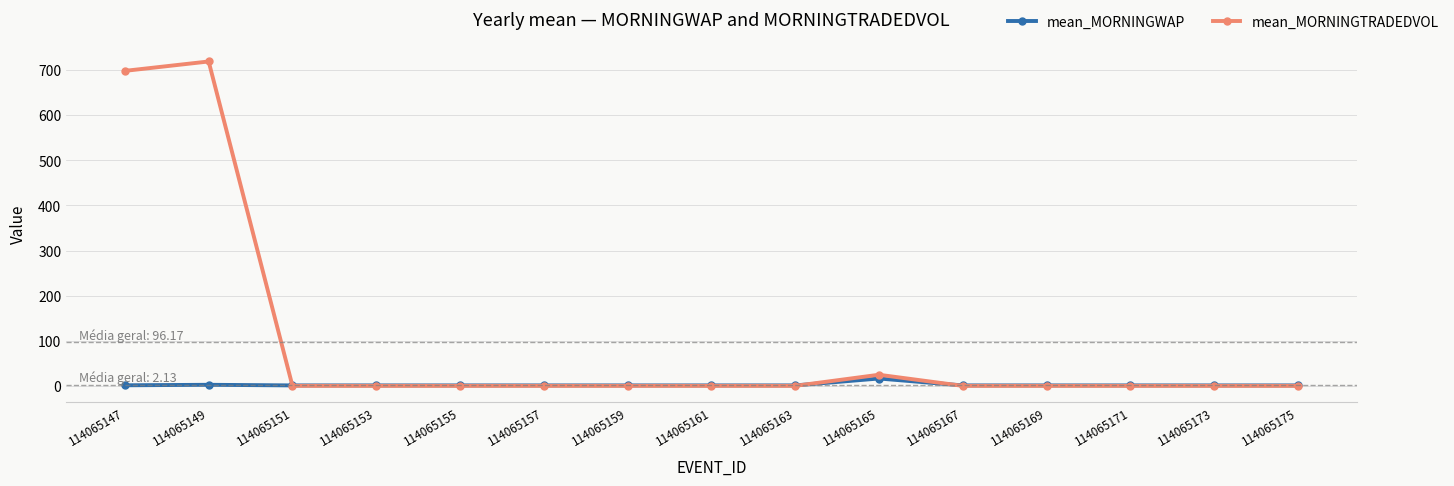

Is it true that mean_MORNINGTRADEDVOL equals 719.3 at 114065149?

True